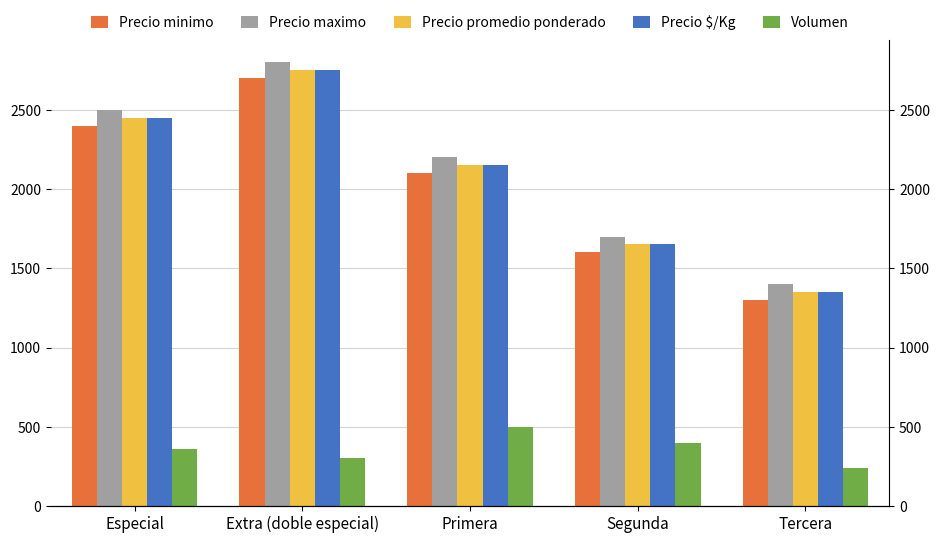

How many data points in Precio promedio ponderado are less than 2150?

2